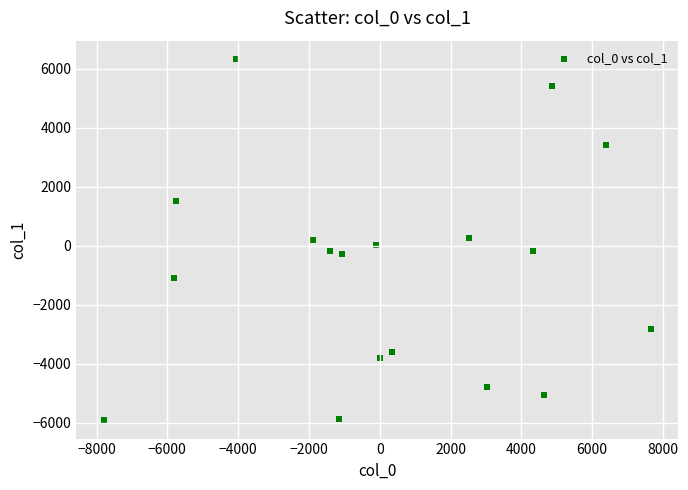

What is the range of X values (max minus min)?

15465.0